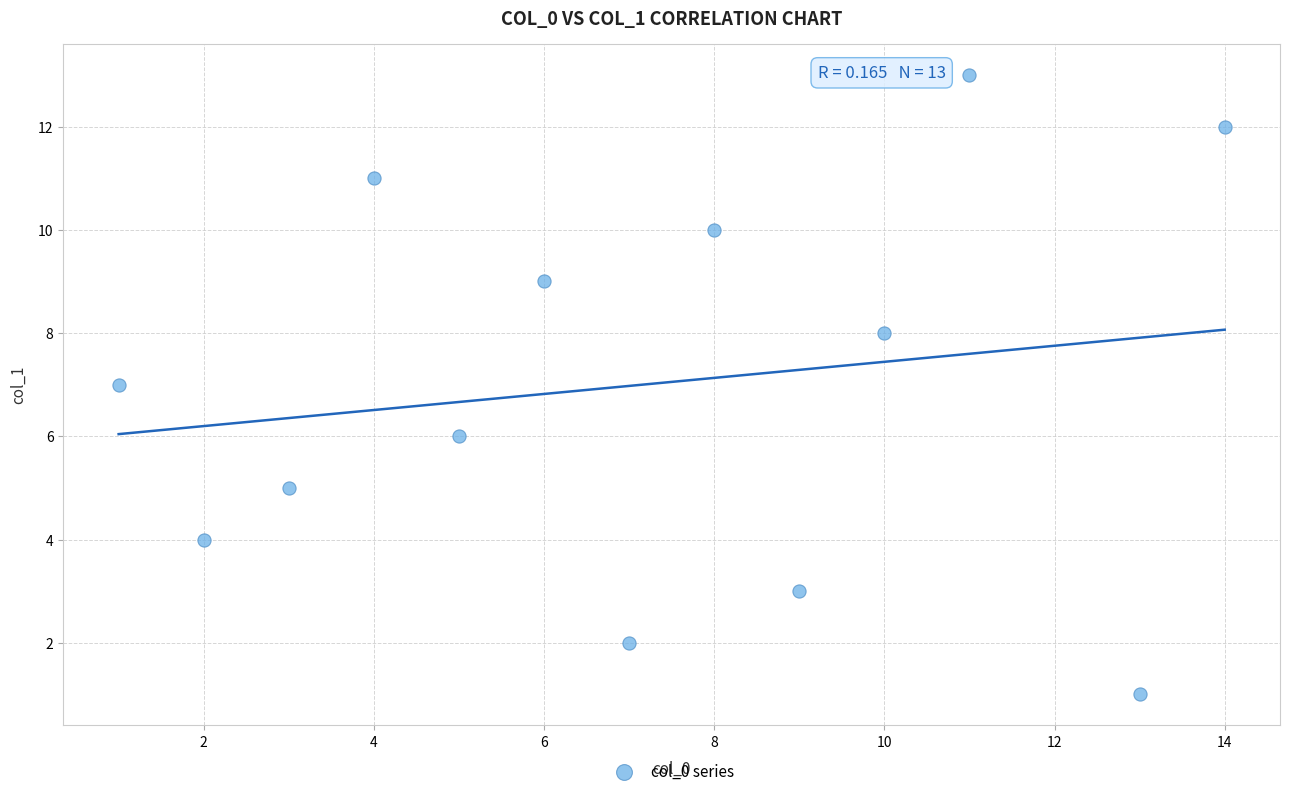

What is the range of X values (max minus min)?

13